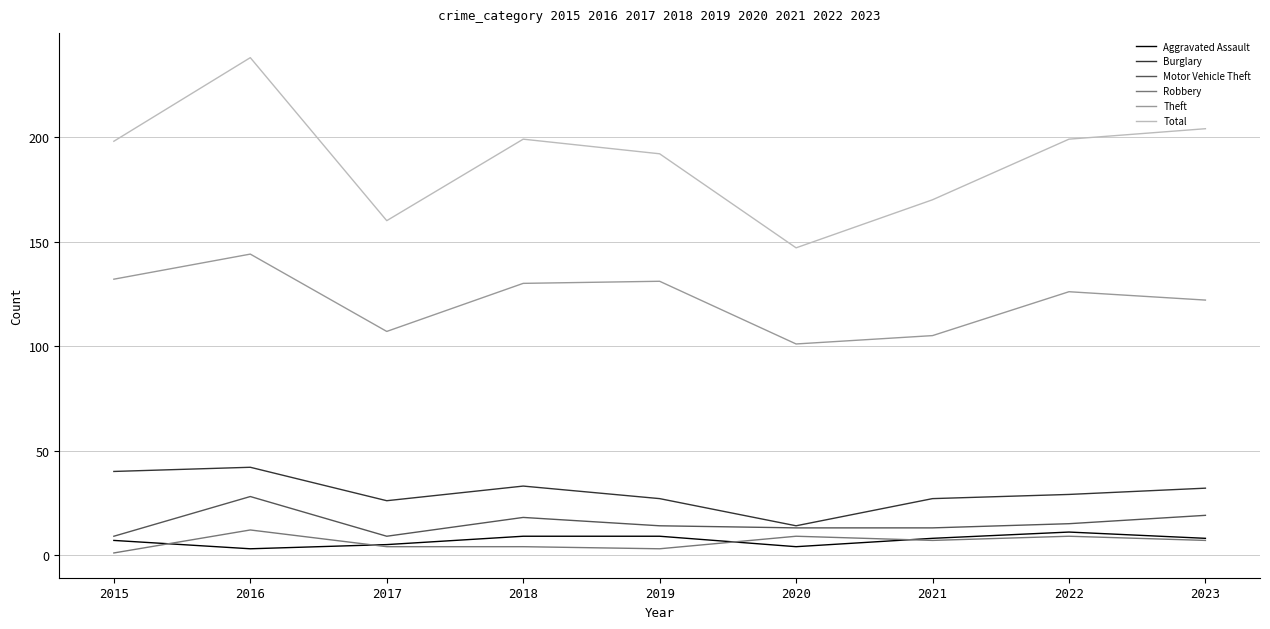

True or false: Robbery and Burglary intersect in this chart.

False